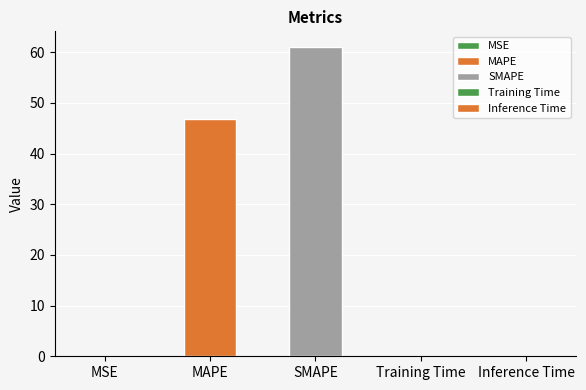

What is the value of the 3rd bar from the left?

61.1